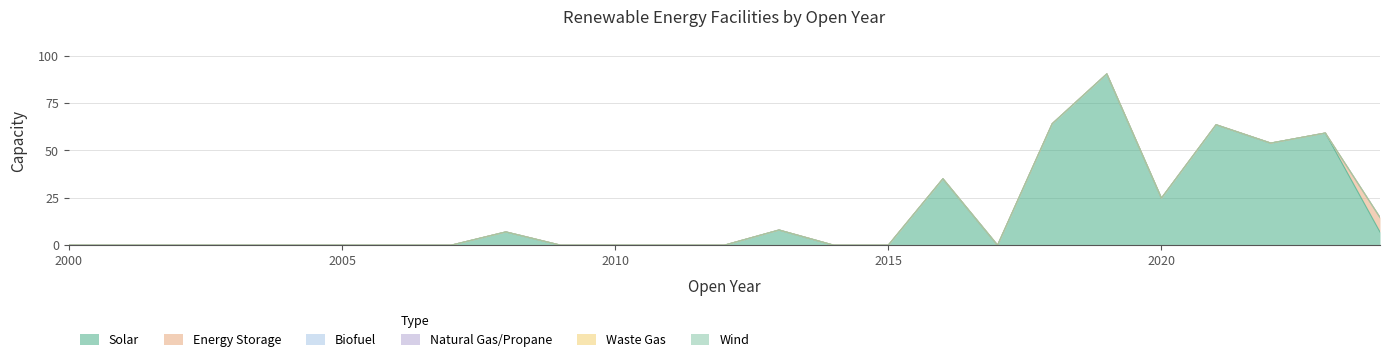

What is the total value across all series at 2020?

24.8